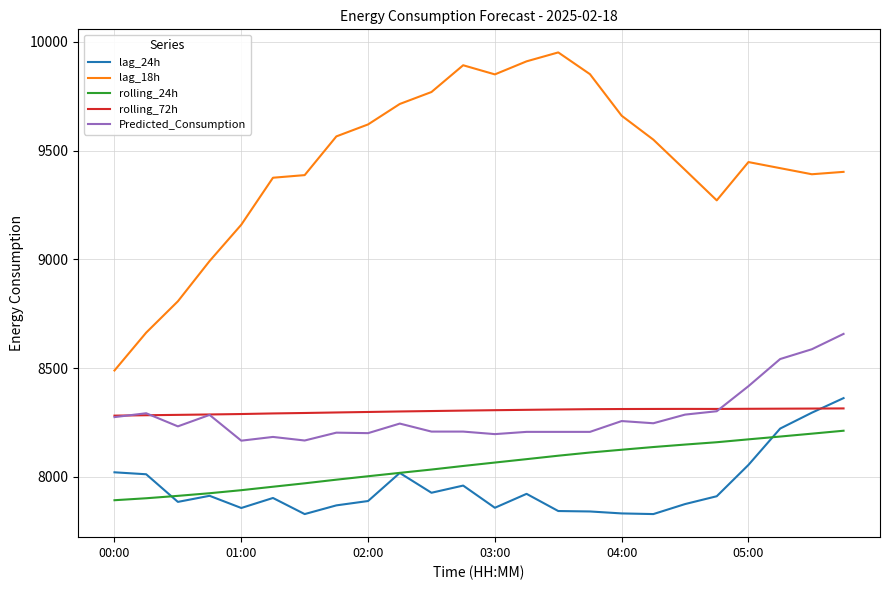

What is the maximum value for rolling_72h?

8314.6